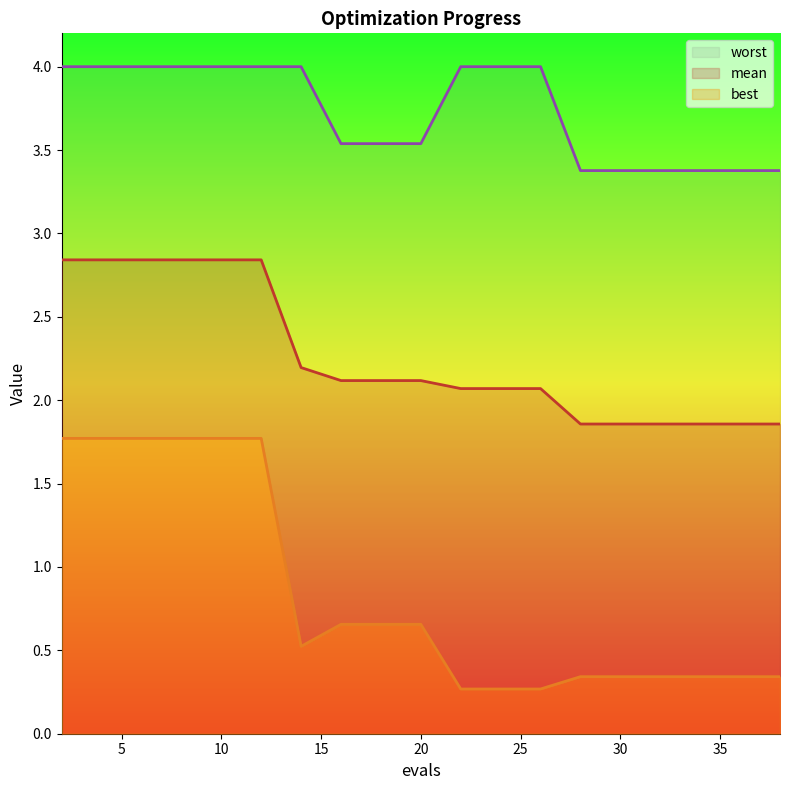

What is the sum of the mean values at 4 and 24?

4.9